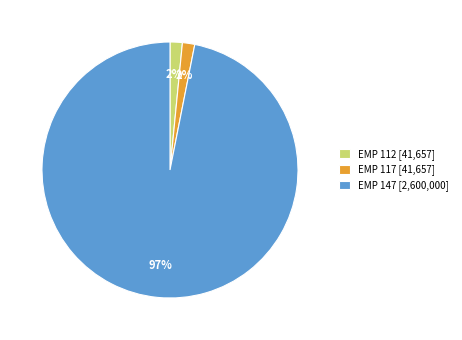

True or false: EMP 147 [2,600,000] accounts for 97% of the total.

True